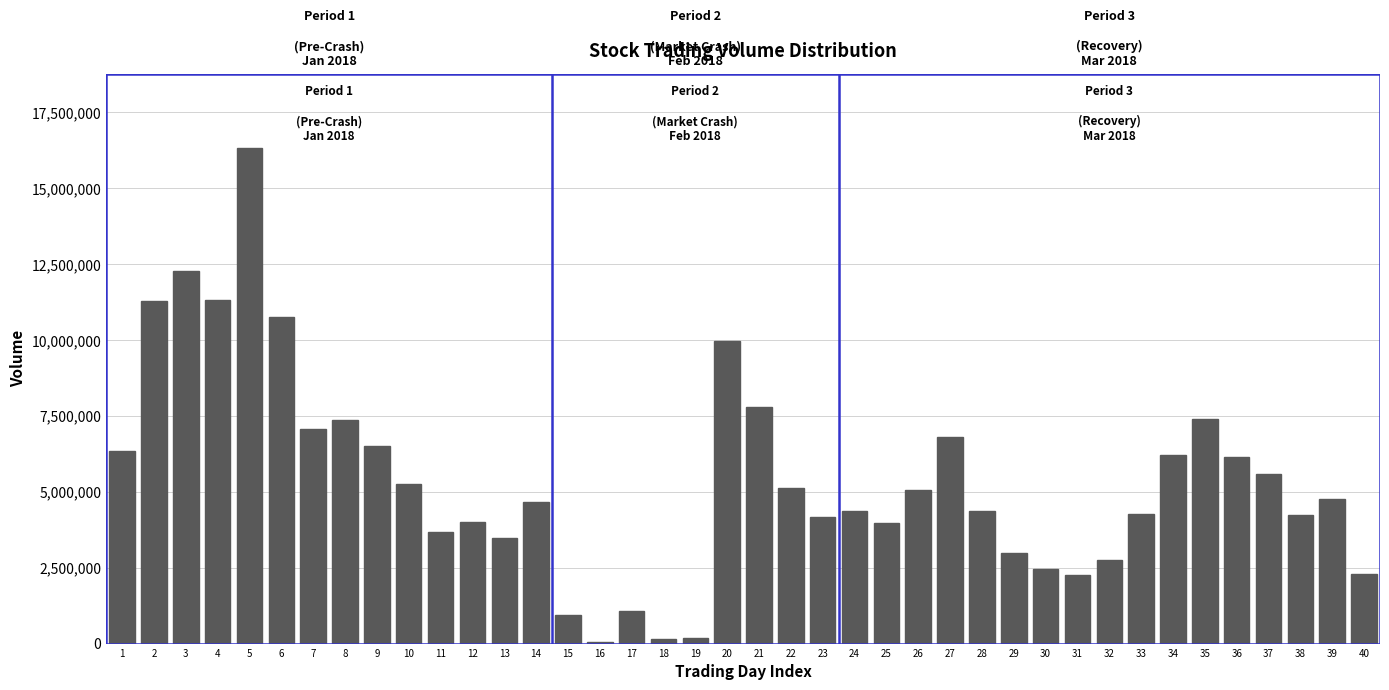

The value at 12 is 6631380. True or false?

False